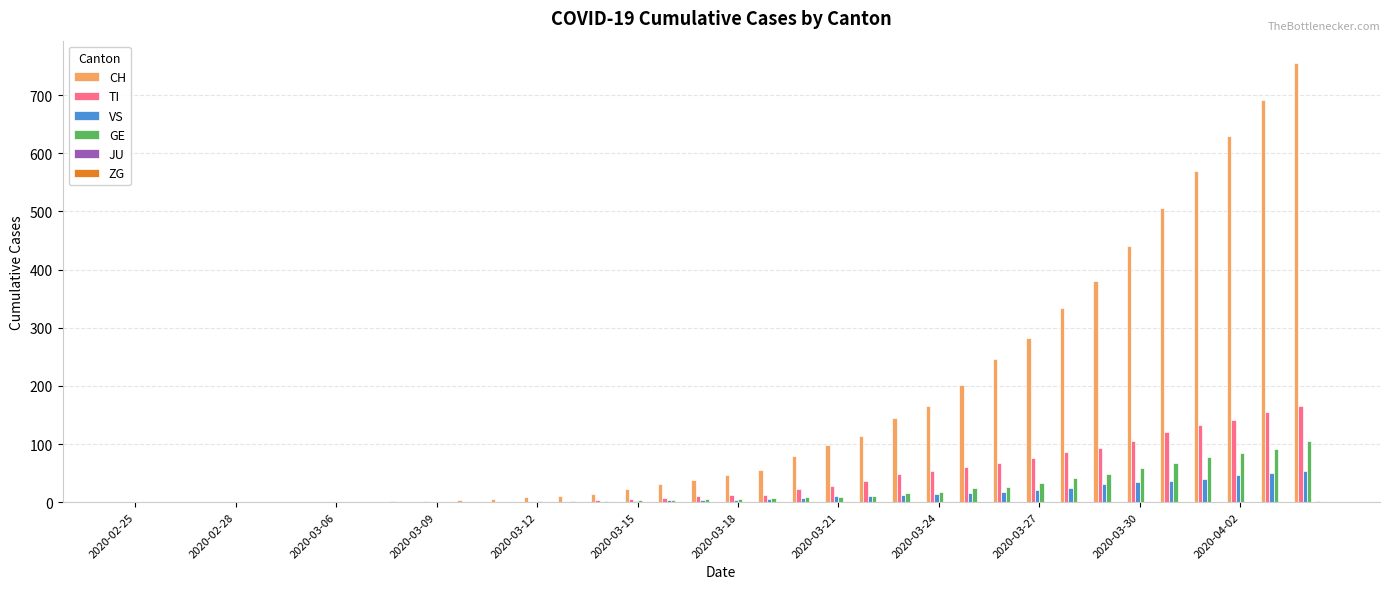

What is the maximum value shown in the chart?

756